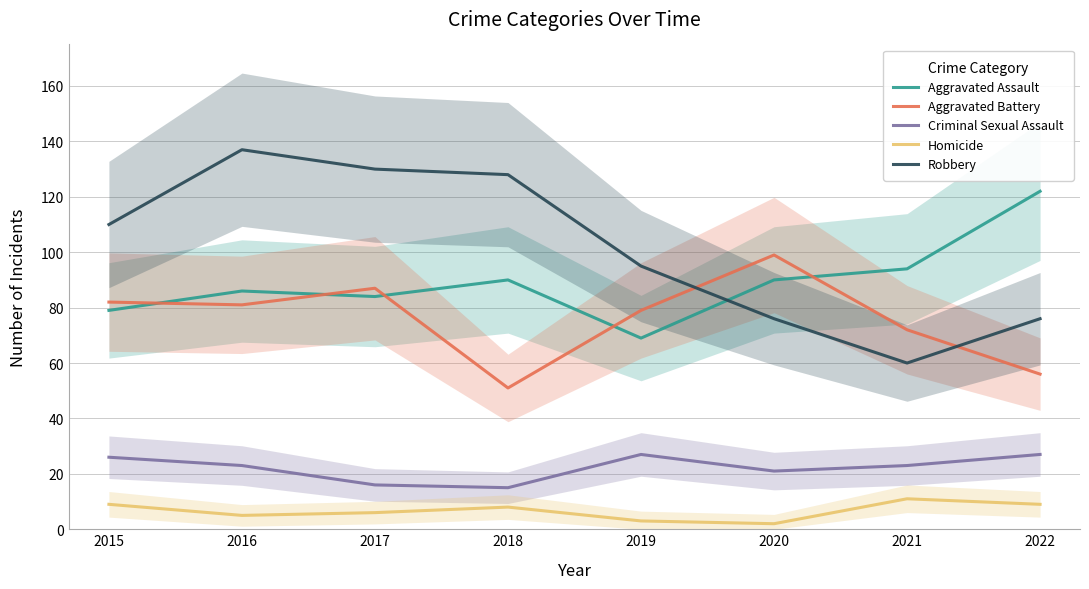

Does the chart have visible grid lines?

Yes